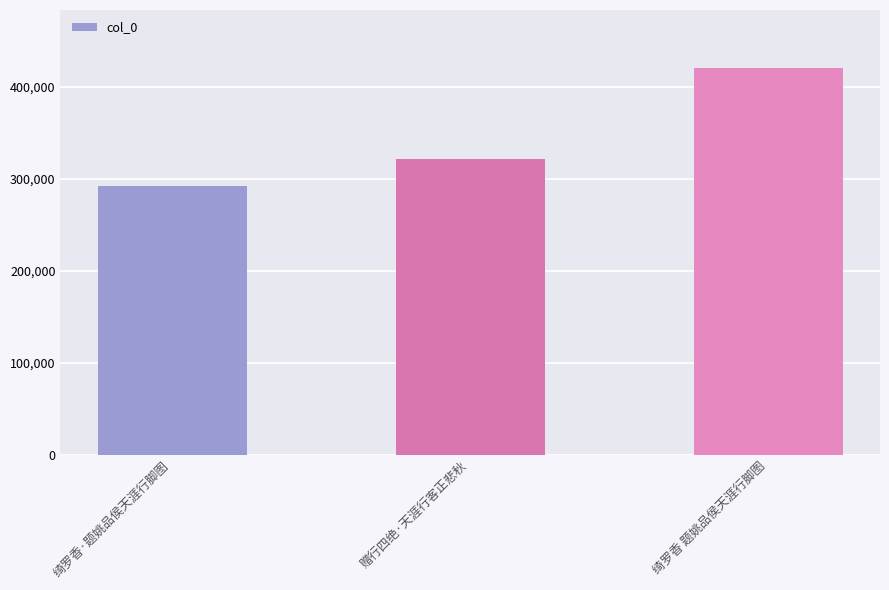

Are the bars grouped side by side (vs. stacked)?

No